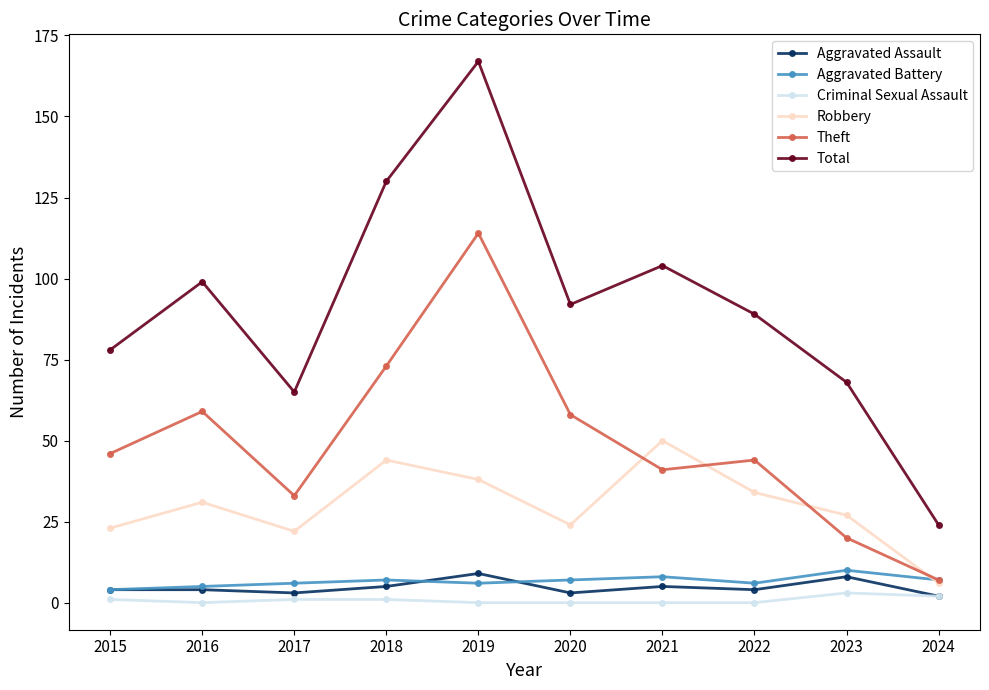

Between 2015 and 2021, which series saw the biggest shift?

Robbery